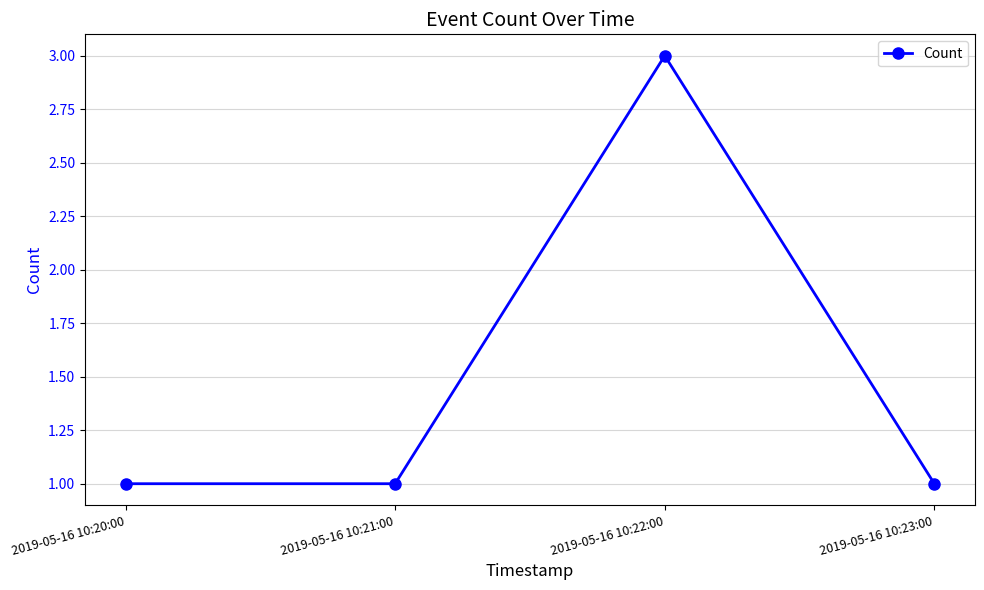

Does the chart display data point markers on the line(s)?

Yes